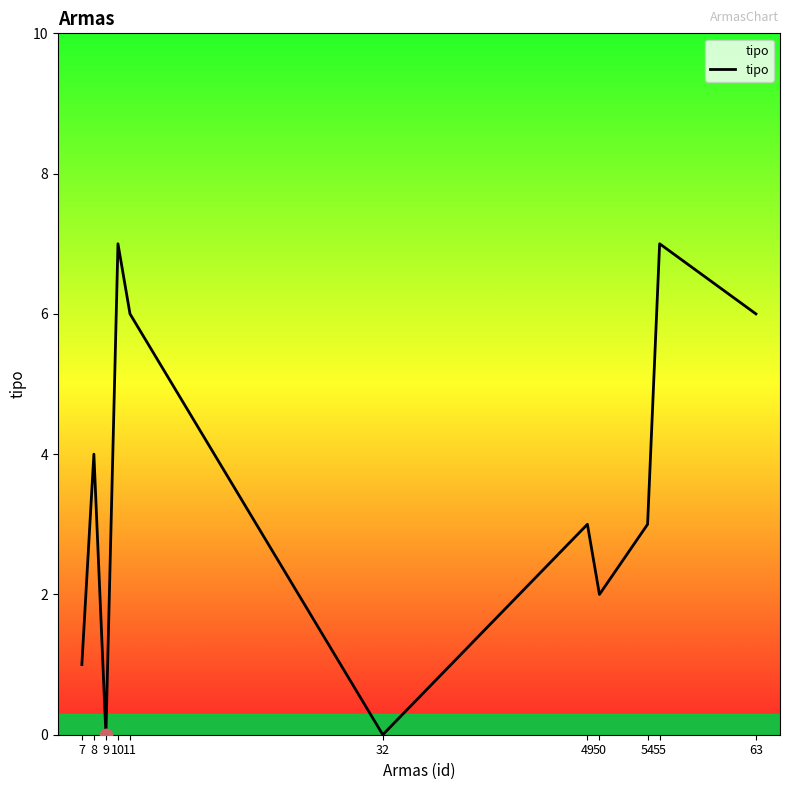

Approximately how many times larger is the value at 50 compared to 49?

0.7